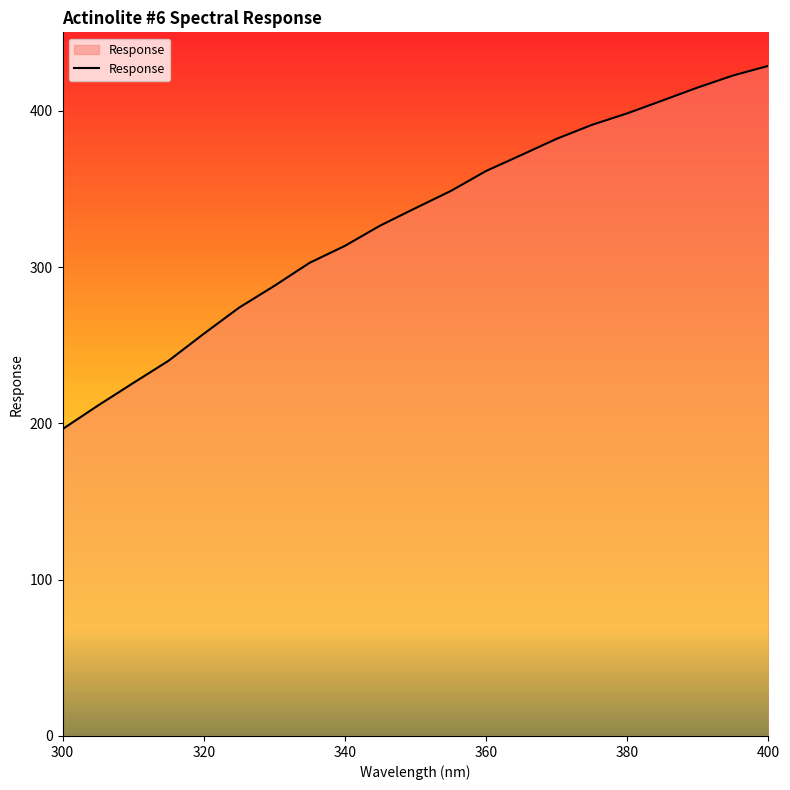

What is the difference between the maximum and minimum values?

232.4